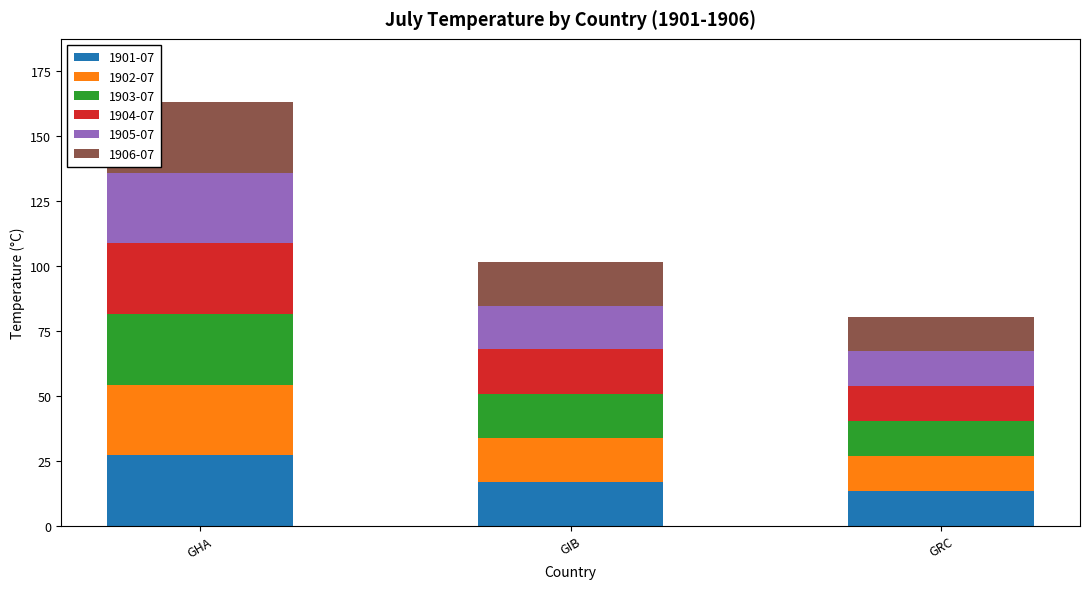

Which category has the highest value in the 1901-07 series?

GHA